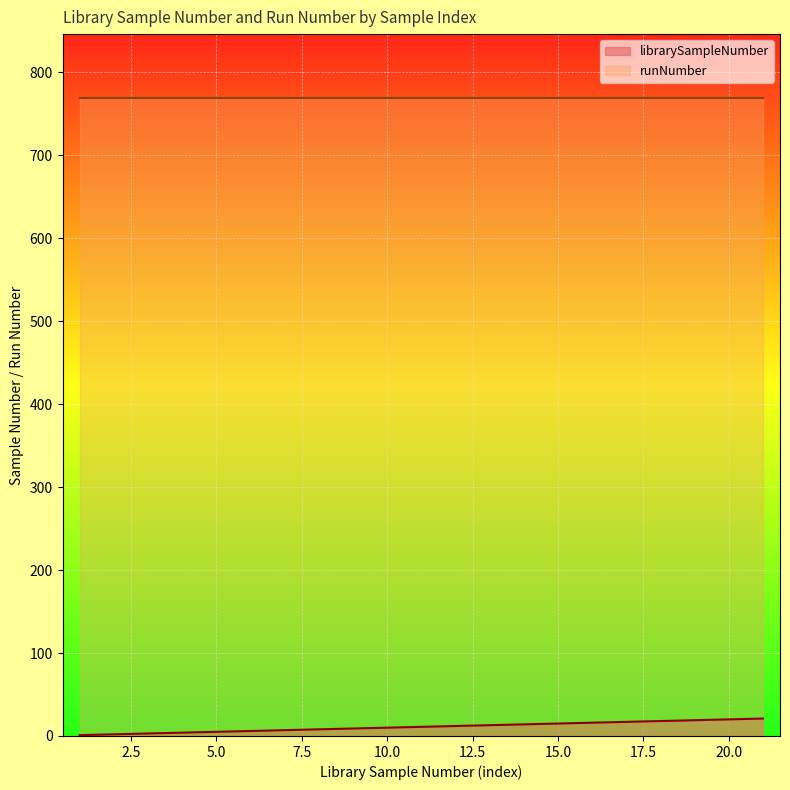

What is the lowest value of the runNumber series?

769